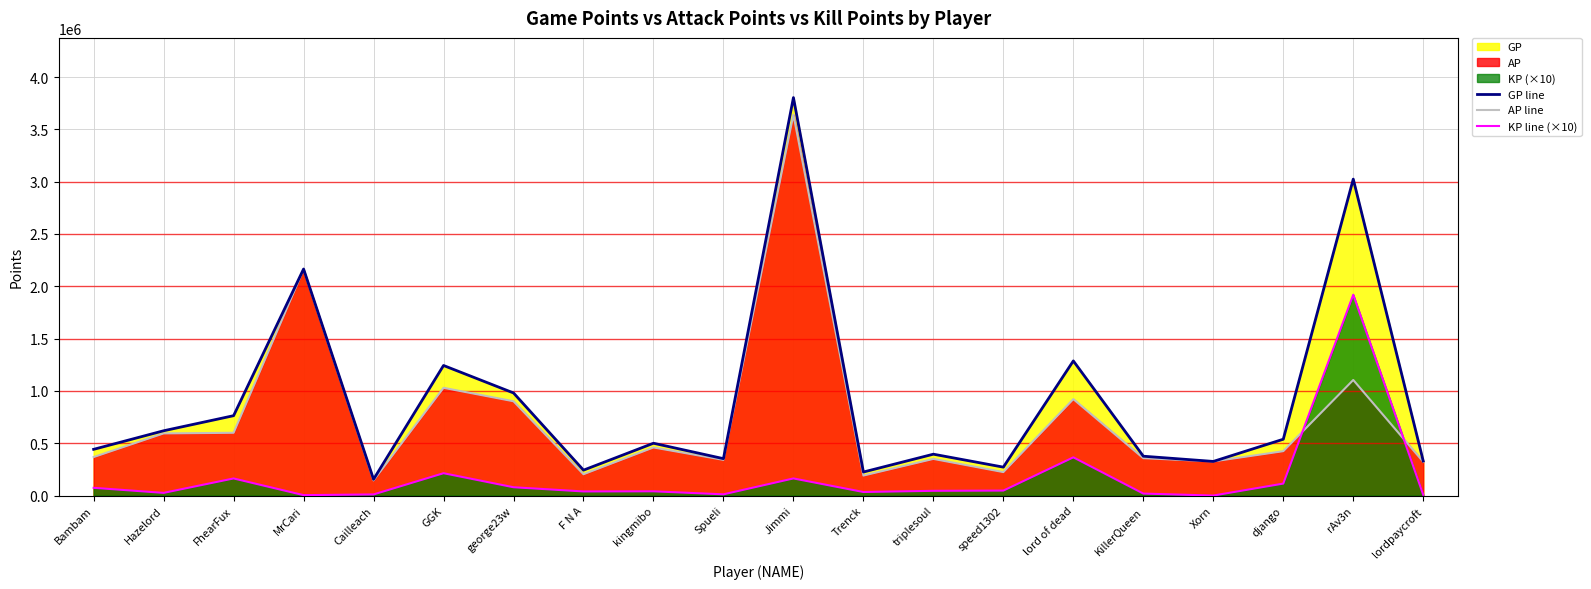

What position from the left is Cailleach?

5